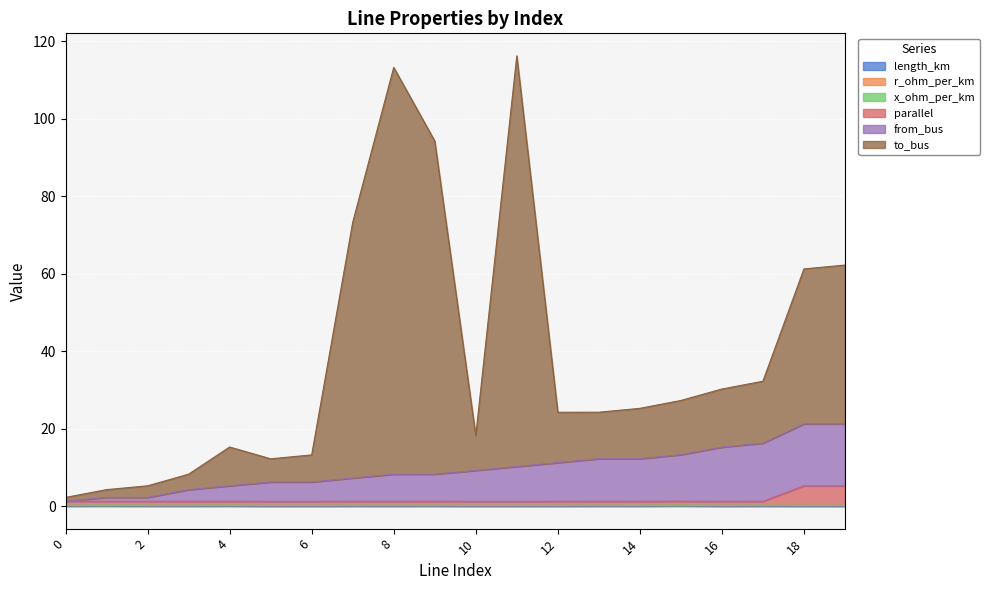

What is the value of the from_bus point at the 12th from the left?

10.2